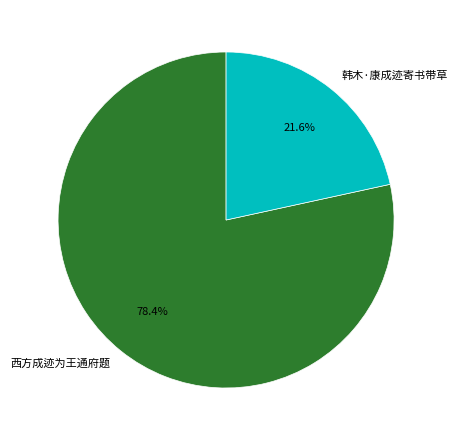

Is 韩木·康成迹寄书带草 the majority of the pie?

No